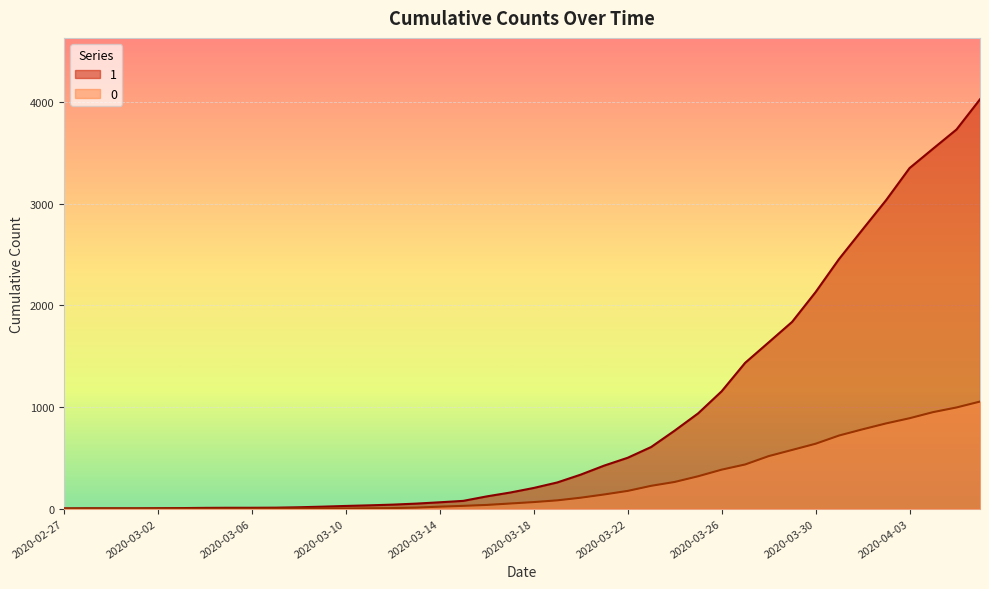

Rank the series at 2020-03-12 from lowest to highest value.

0, 1